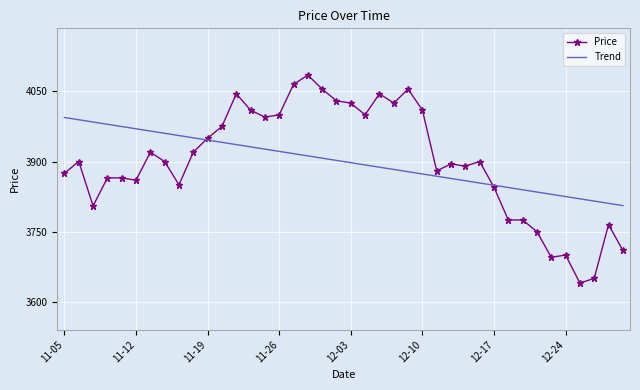

What is the difference between the maximum and minimum values in the Price series?

445.0